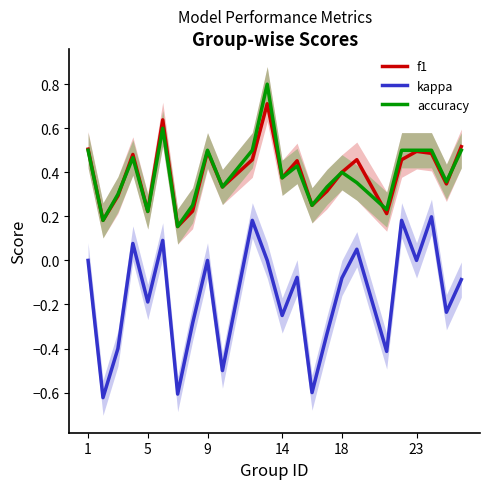

What is the difference between the maximum and minimum values in the accuracy series?

0.6